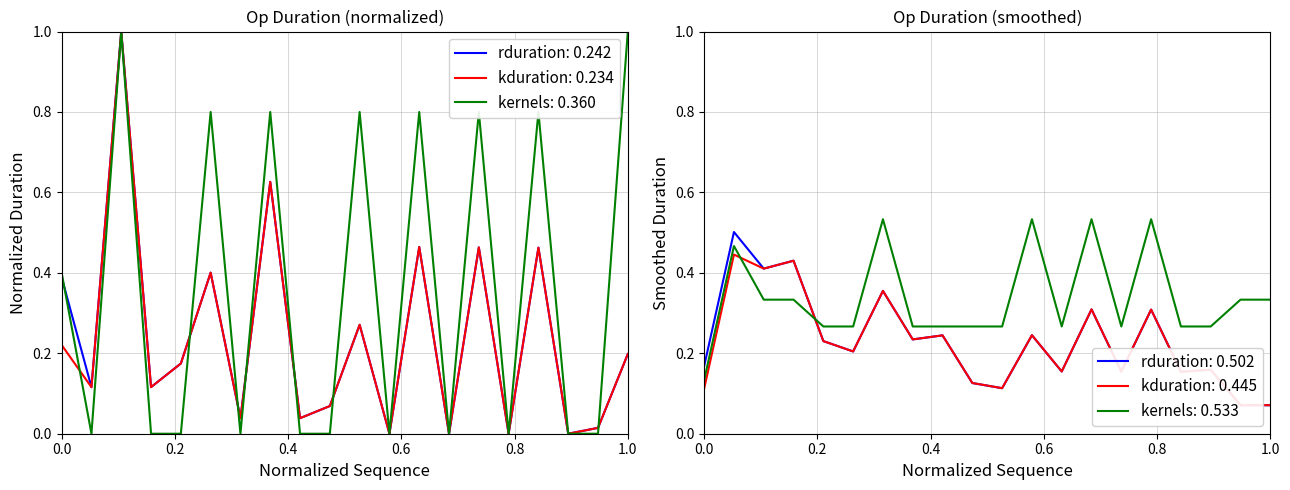

Is it true that kernels: 0.360 equals 0.4 at 0.0?

True